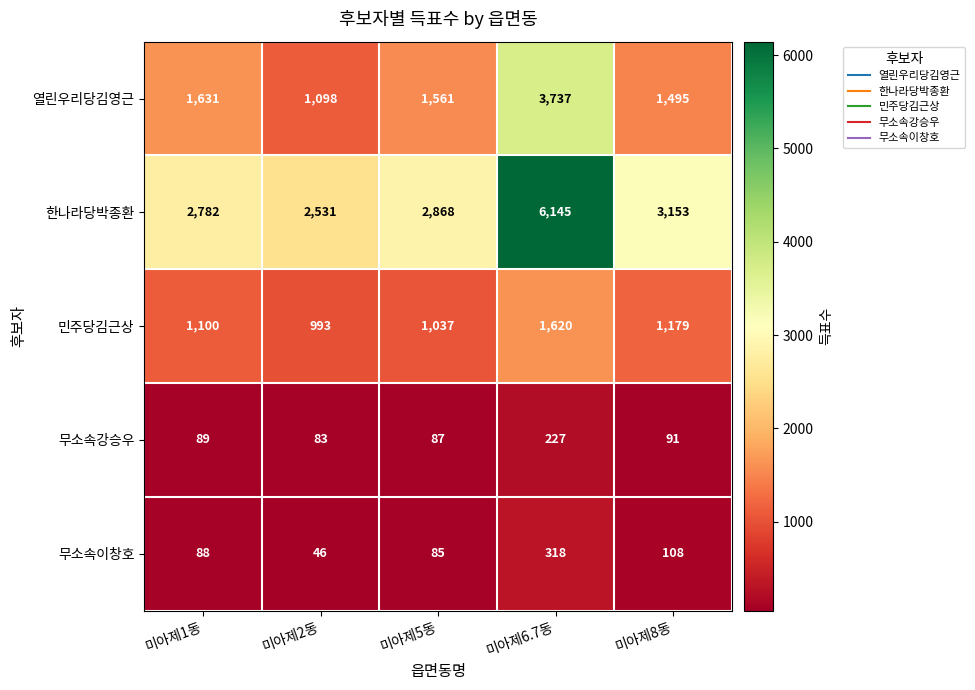

What is the difference between the maximum and minimum values in the 민주당김근상 series?

627